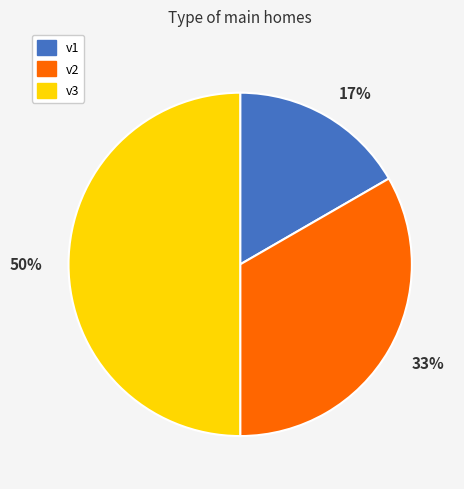

Which has a higher value, 17% or 33%?

33%